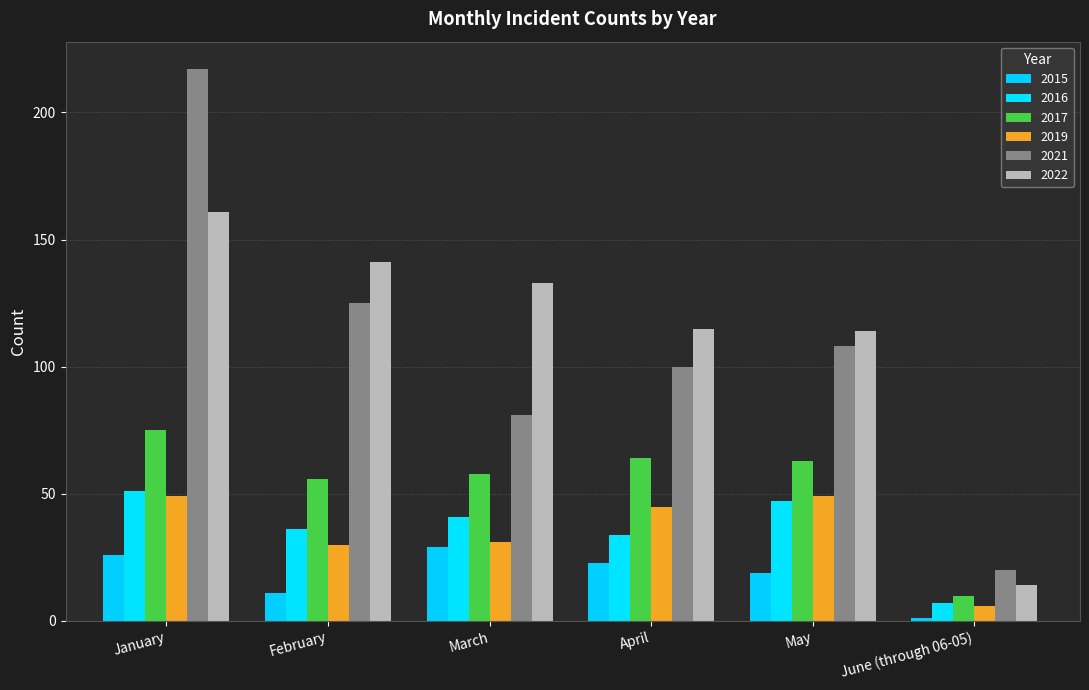

At which label does 2021 first exceed 108?

January